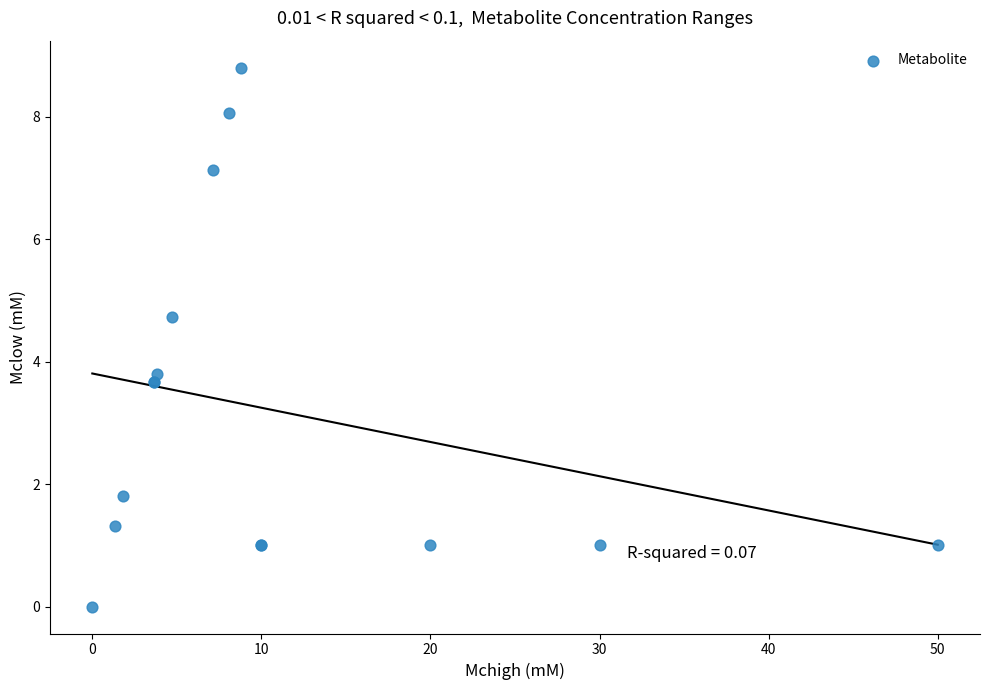

What Y value in the scatter plot is closest to 4?

3.8